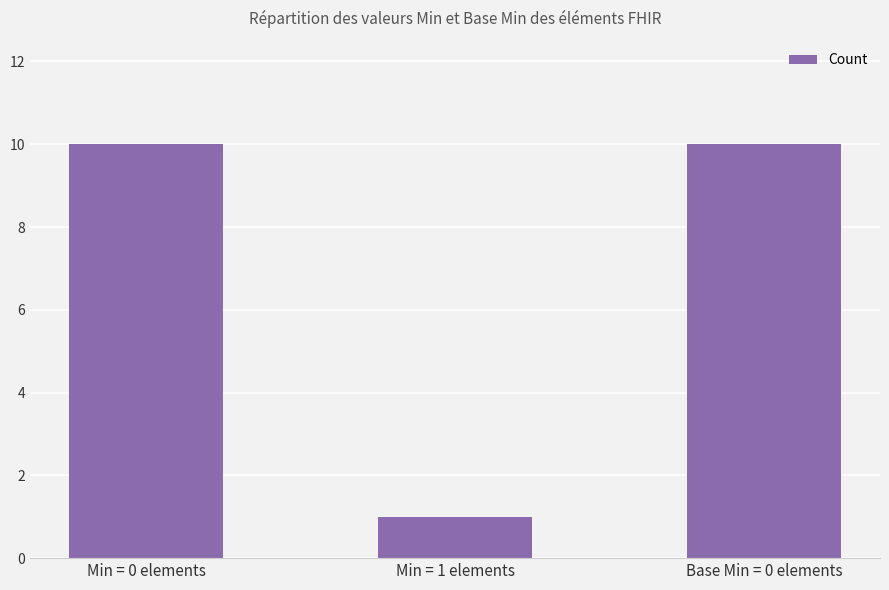

What is the sum of all values?

21